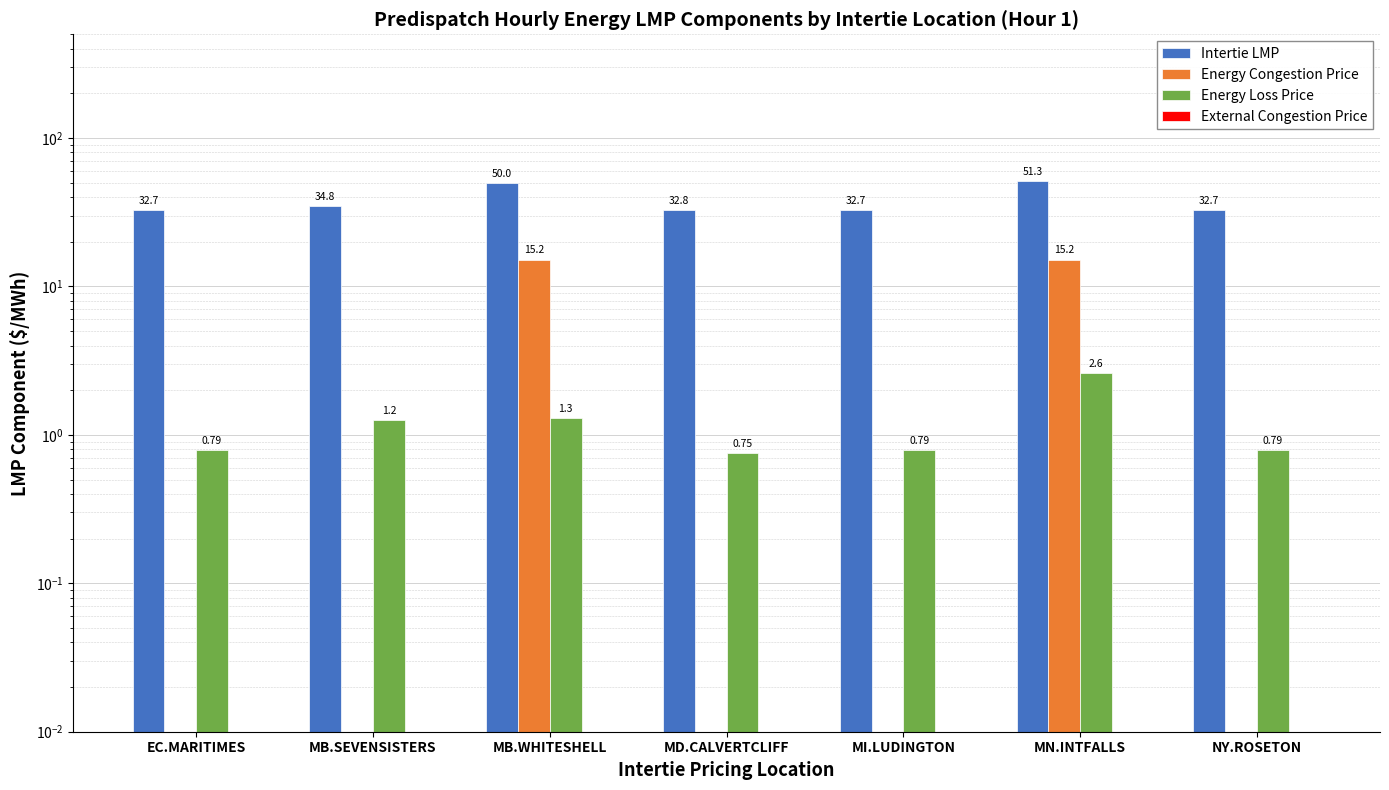

The Energy Loss Price series shows 2.0 at MB.WHITESHELL. True or false?

False